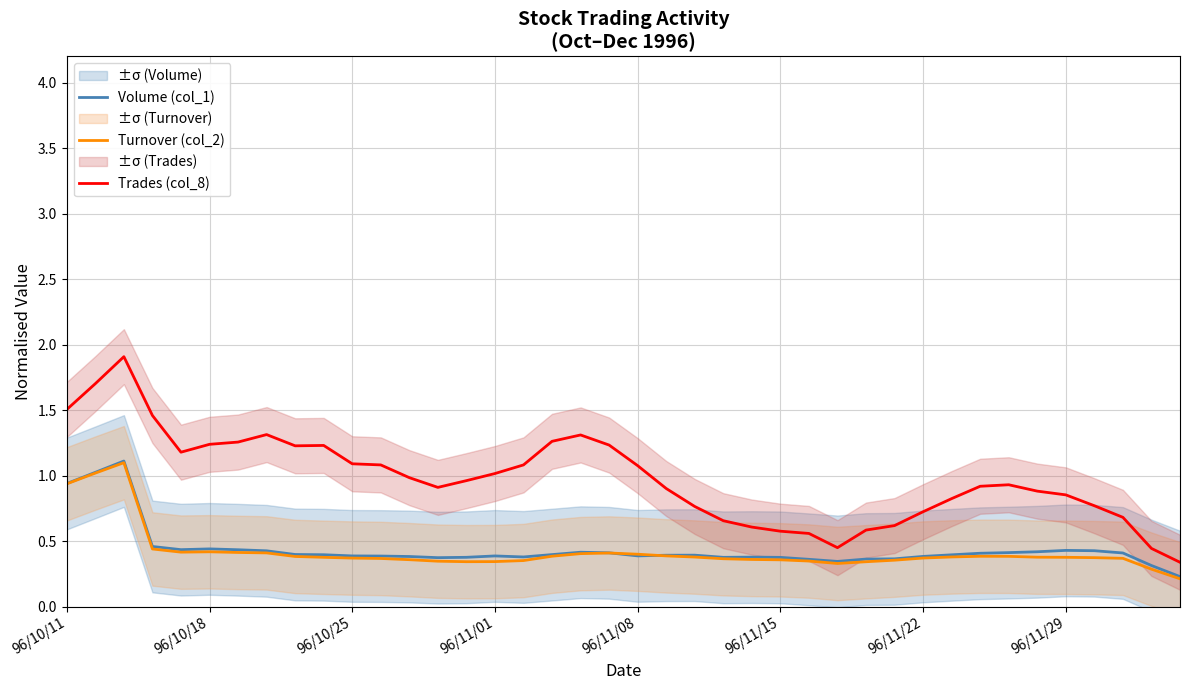

Read the Trades (col_8) value at 18.

1.3